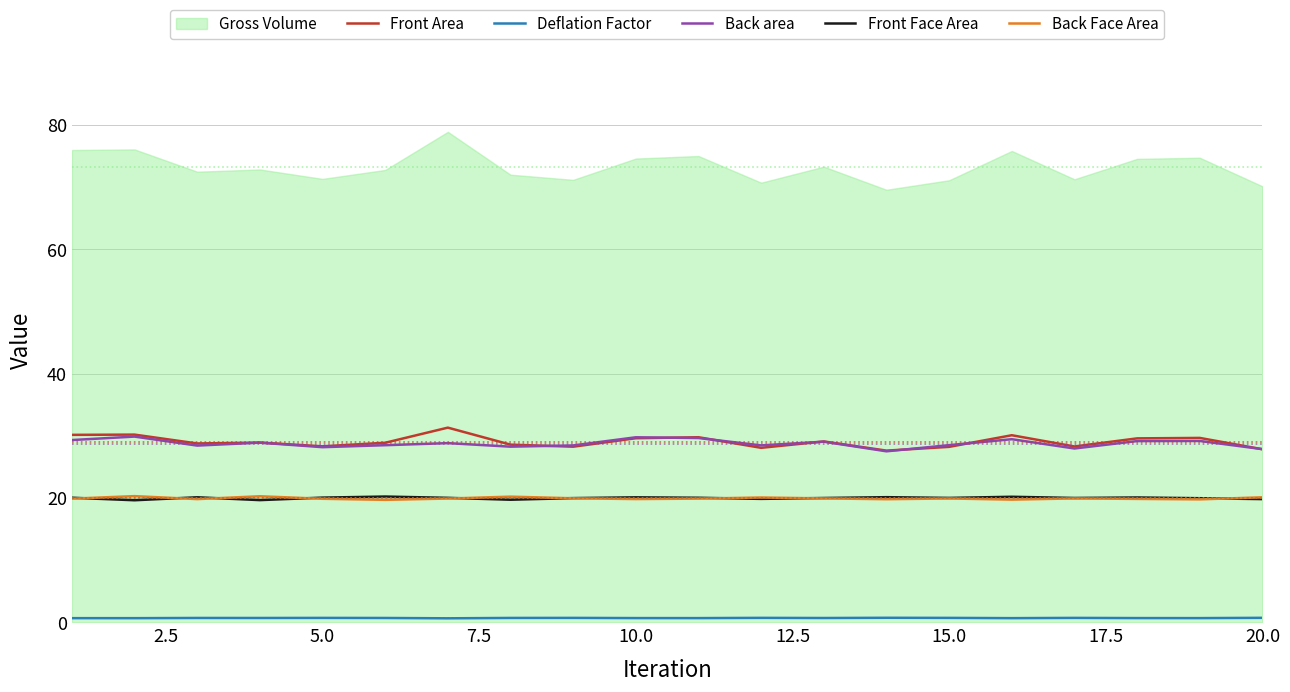

How many interior local peaks does the Front Area series have?

7